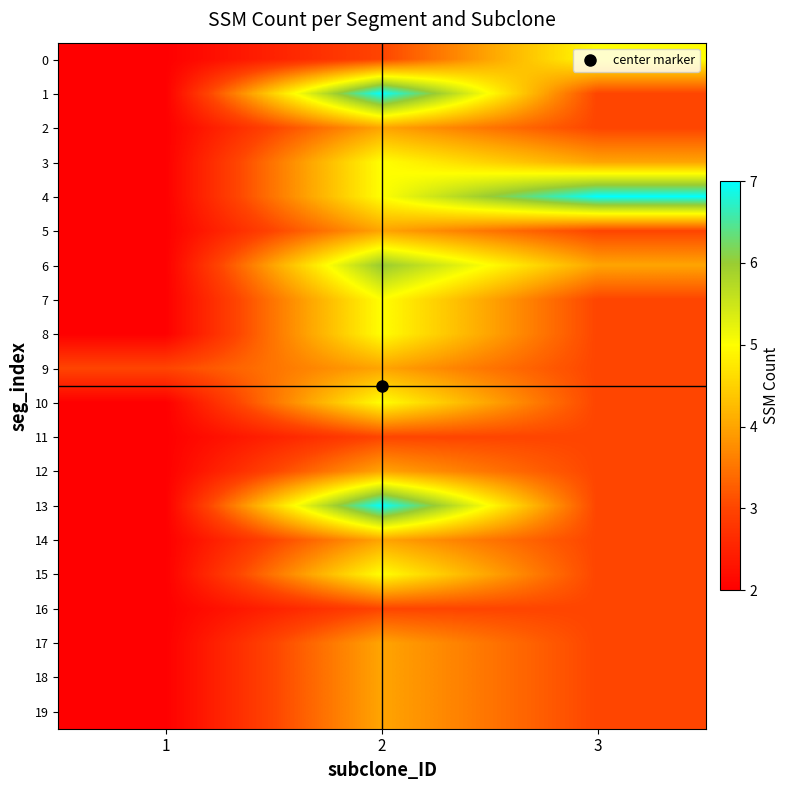

List the series in order of their peak value, highest first.

1, 4, 13, 6, 0, 3, 7, 8, 10, 15, 2, 5, 9, 12, 14, 17, 18, 19, 11, 16